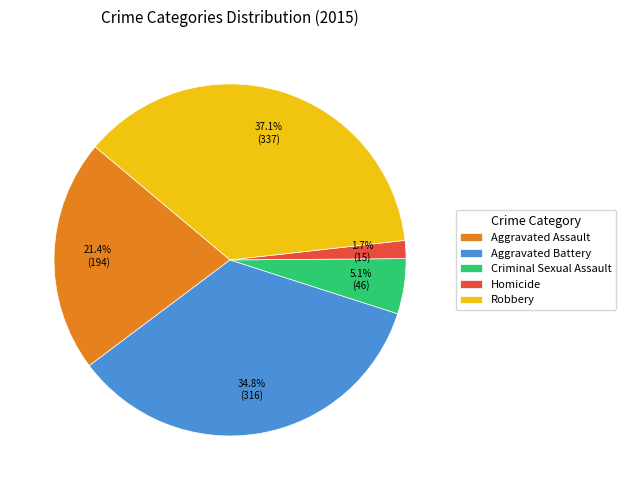

Does Aggravated Battery account for over 50% of the chart?

No